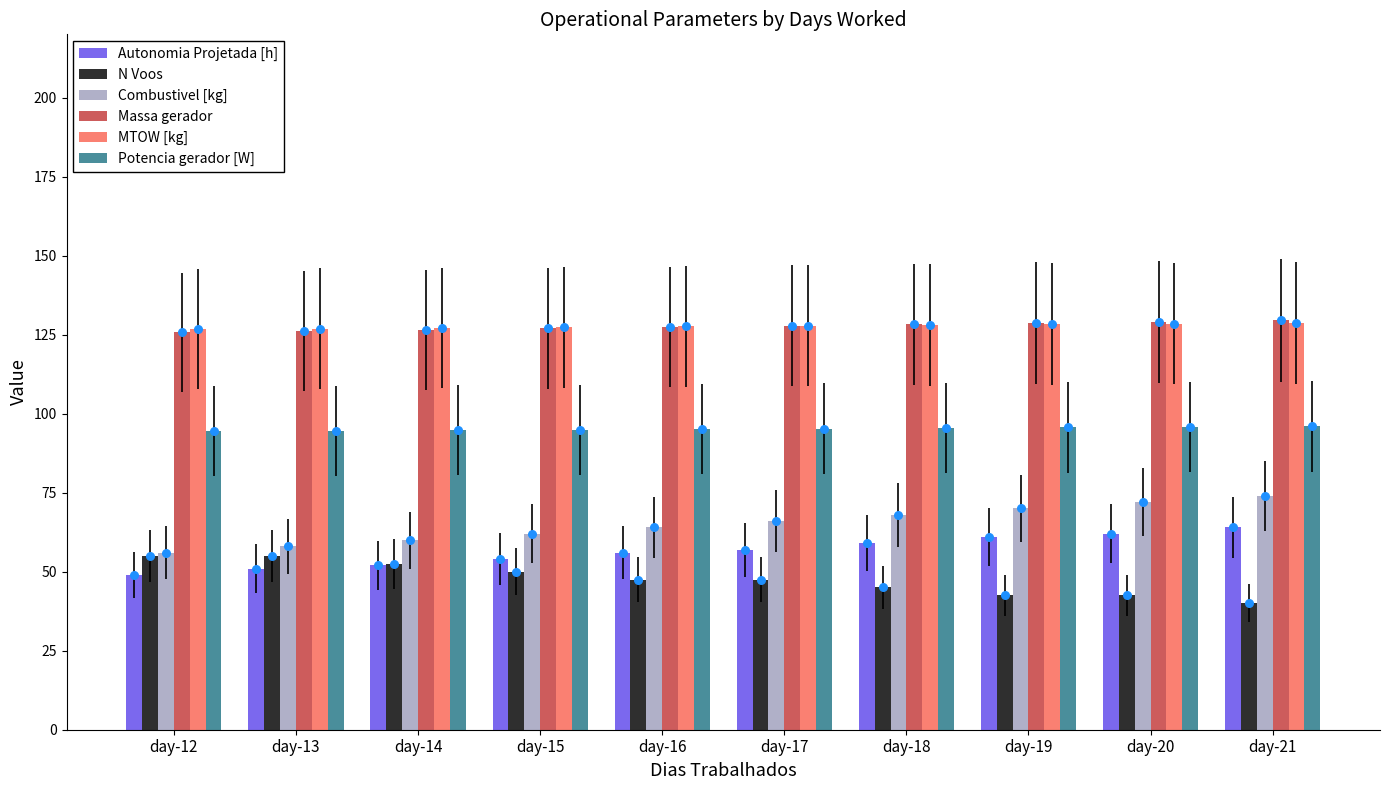

Which series has the largest Y range (max minus min)?

Combustivel [kg]